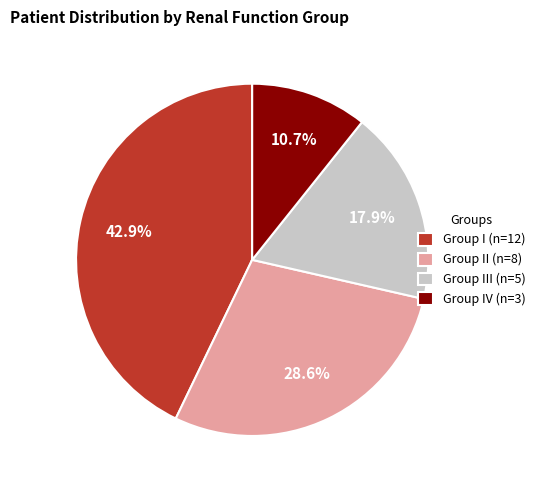

Combined, what portion of the pie is Group I (n=12) and Group II (n=8)?

71.4%